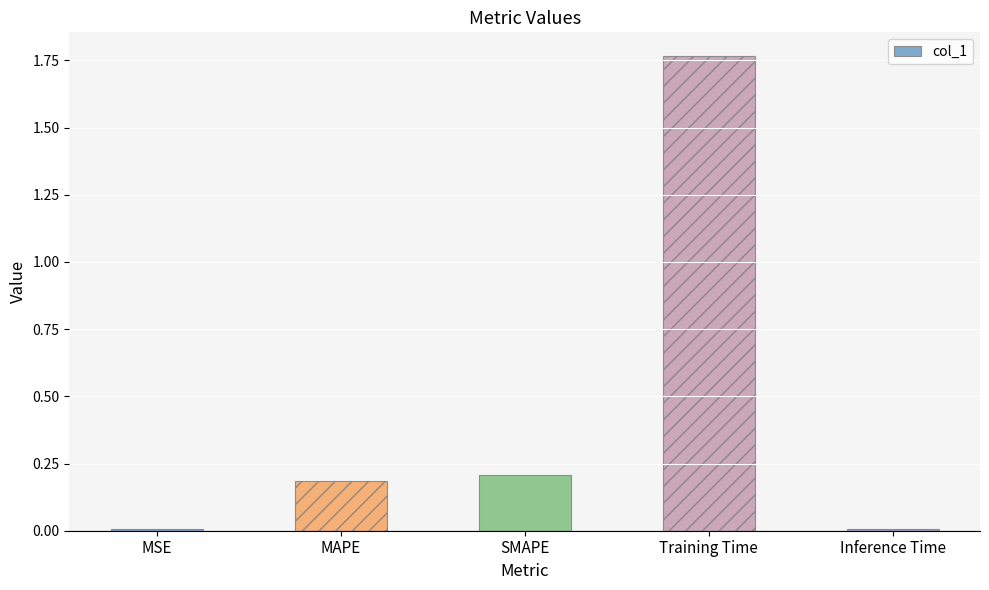

The value at SMAPE is 0.2. True or false?

True